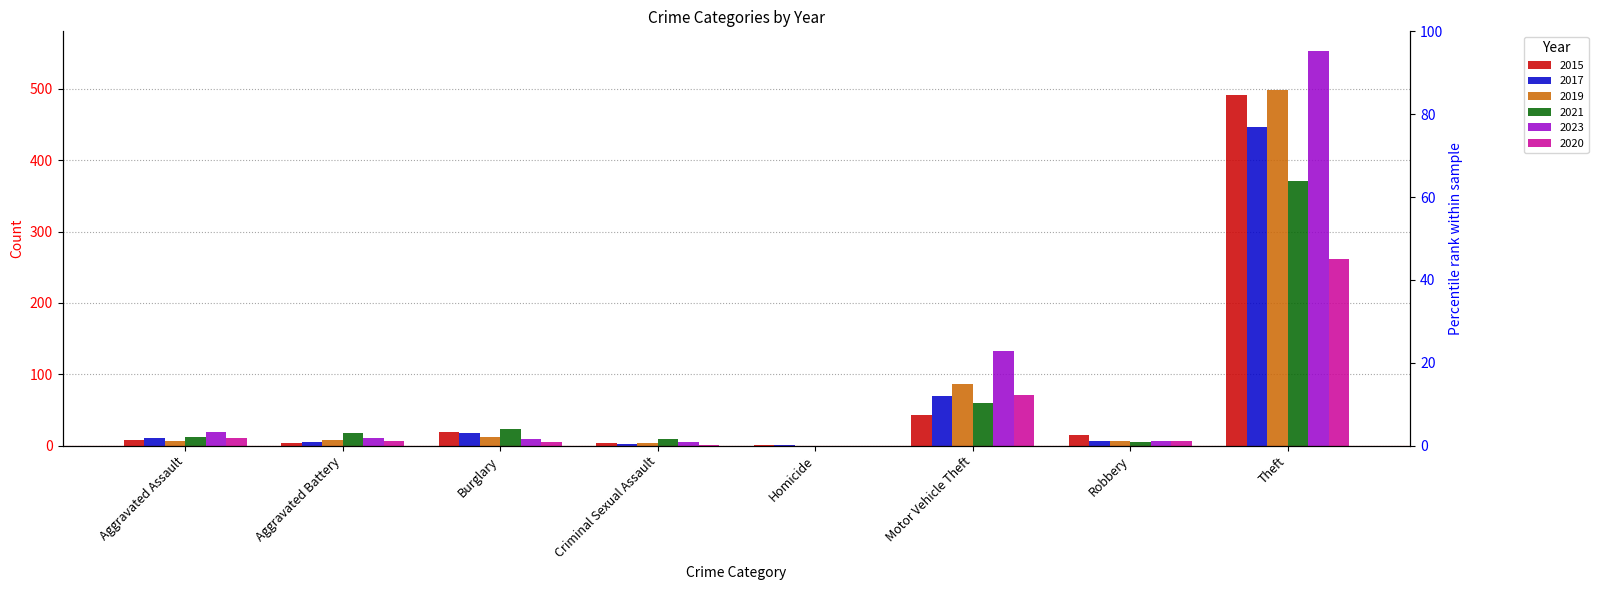

The value of 2015 at Motor Vehicle Theft is 43. True or false?

True